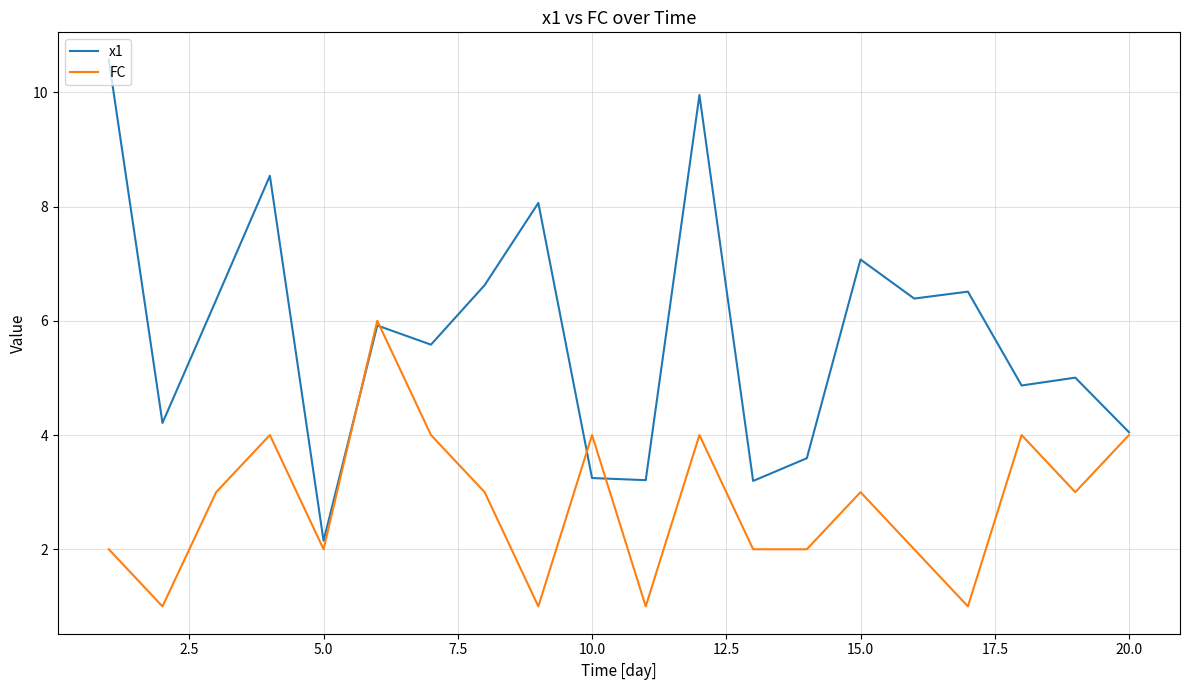

Which series has the largest range (max minus min)?

x1